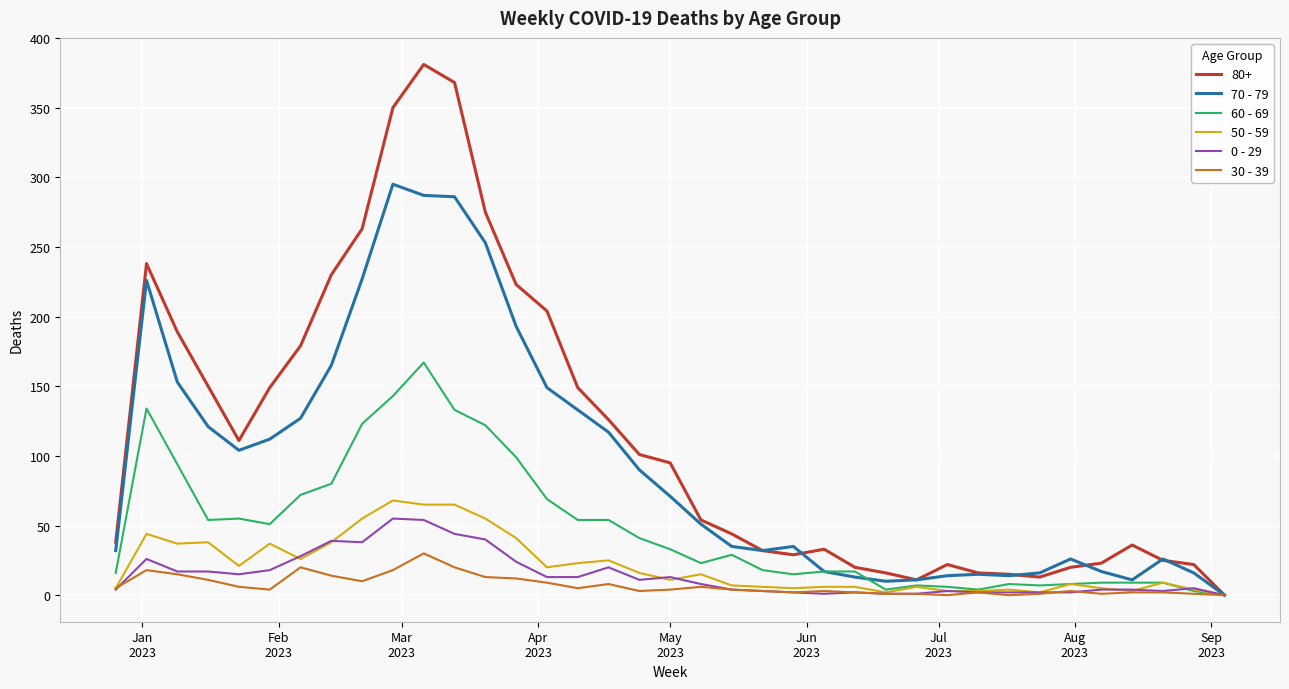

Which series has the largest total across all categories?

80+